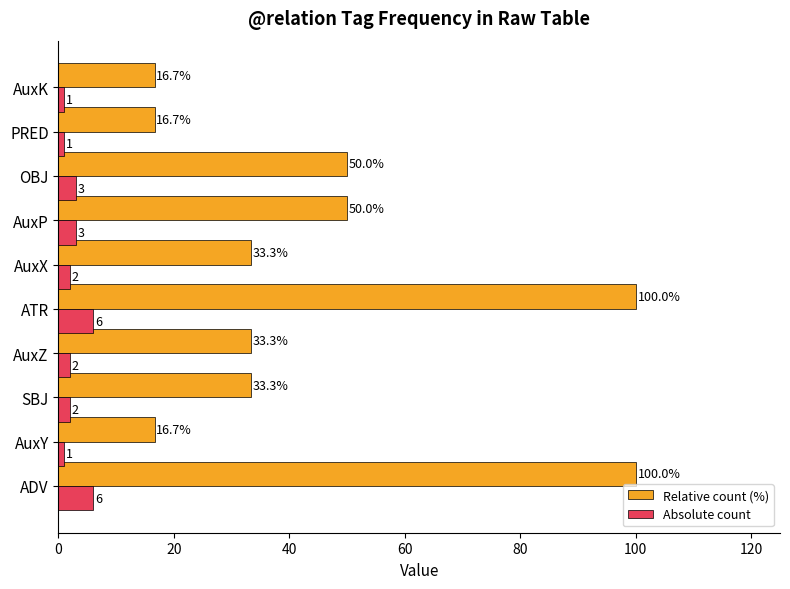

What is the greatest value displayed?

100.0